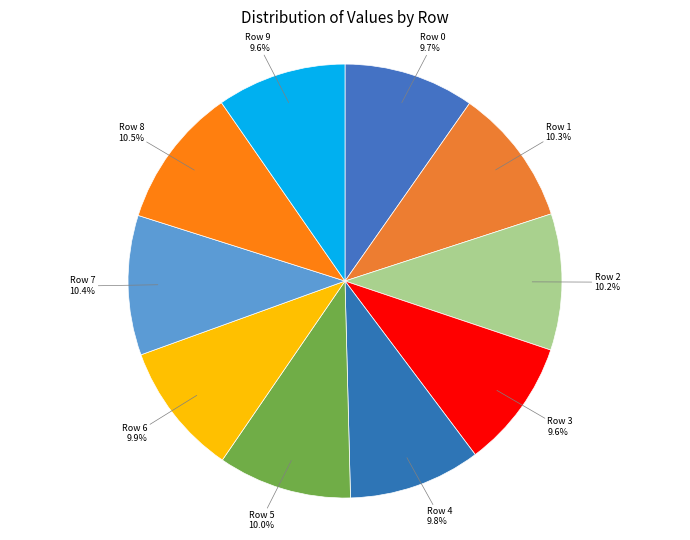

How many segments does this pie chart have?

10